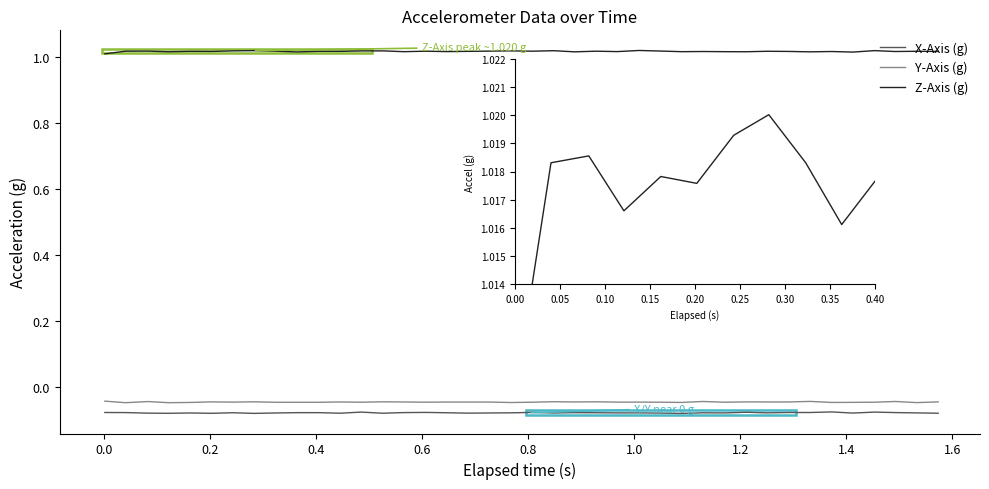

At which category does the chart reach its minimum across all series?

1.2